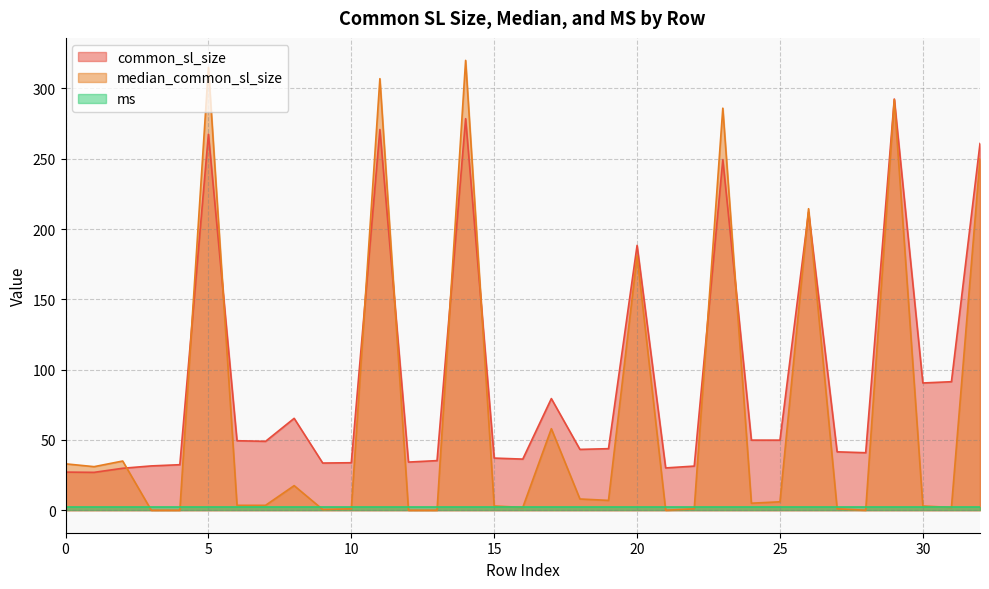

Between which two adjacent categories do common_sl_size and median_common_sl_size first intersect?

2 and 3